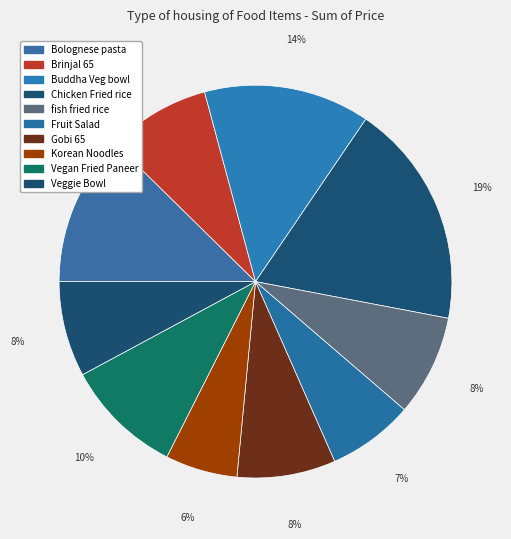

True or false: Korean Noodles accounts for 20% of the total.

False